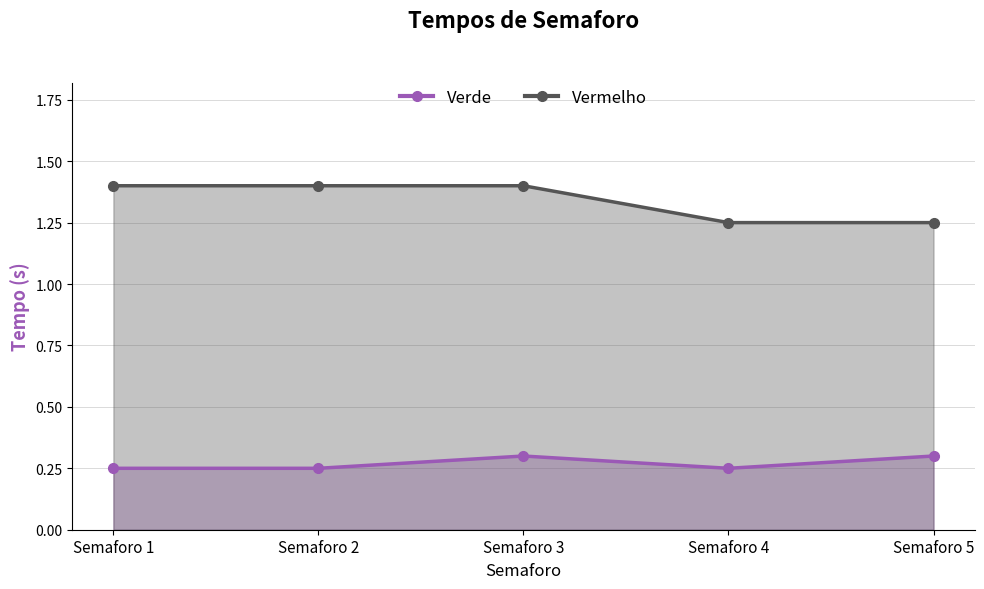

True or false: Vermelho and Verde cross at least once.

False